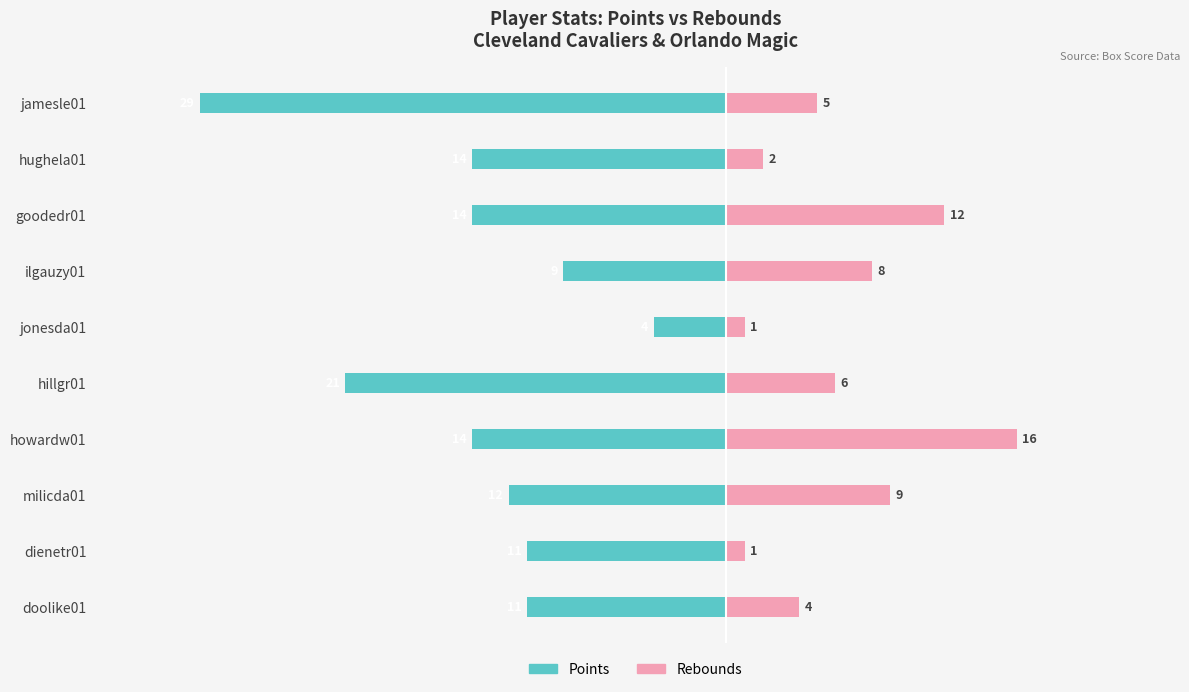

What are all the series names shown in the legend?

Points, Rebounds